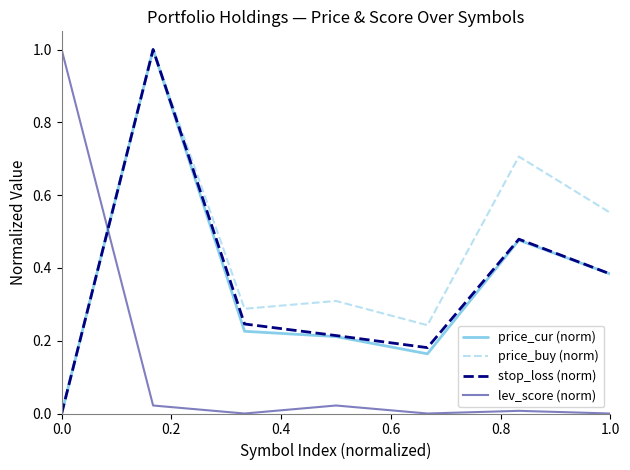

Which series has the largest total across all categories?

price_buy (norm)